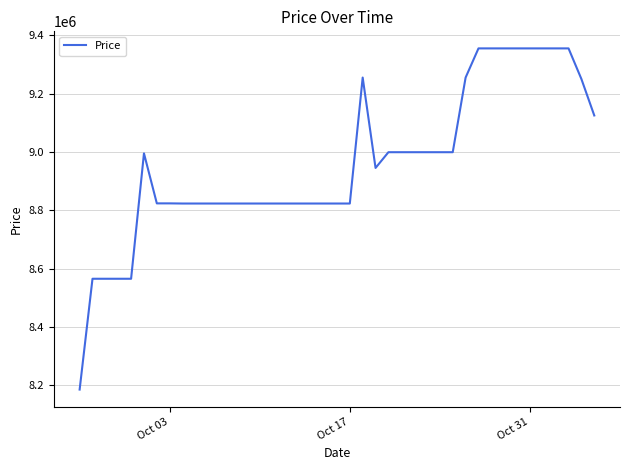

What is the smallest value displayed?

8185000